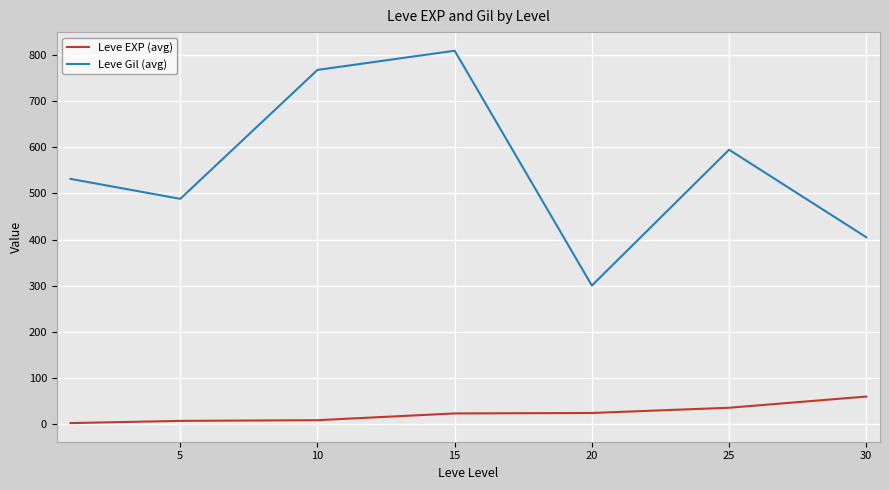

What are all the series names shown in the legend?

Leve EXP (avg), Leve Gil (avg)